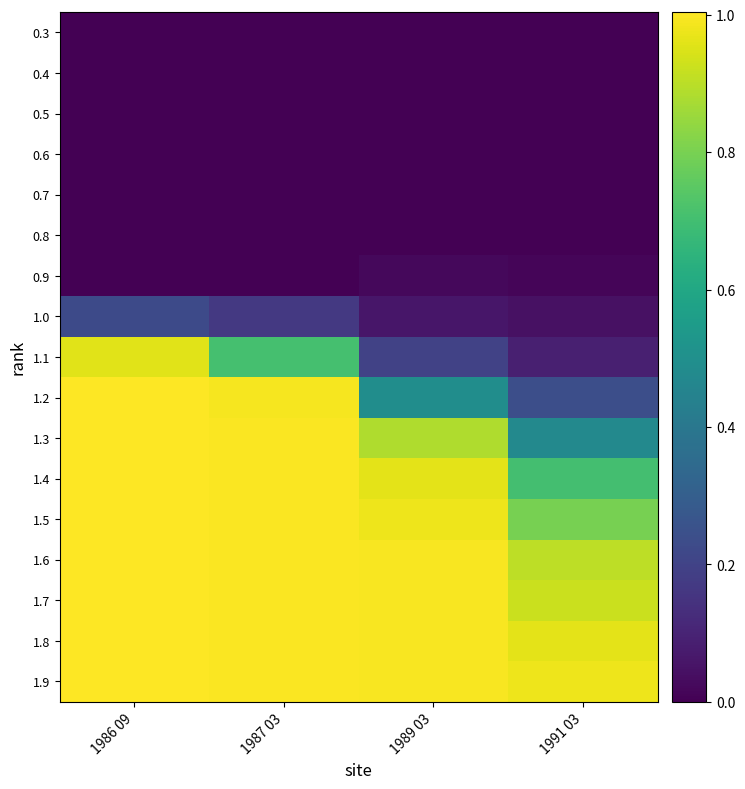

Reading left to right, transcribe all the data shown in this chart.

0.3: 1986 09=0.0	1987 03=0.0	1989 03=0.0	1991 03=0.0
0.4: 1986 09=0.0	1987 03=0.0	1989 03=0.0	1991 03=0.0
0.5: 1986 09=0.0	1987 03=0.0	1989 03=0.0	1991 03=0.0
0.6: 1986 09=0.0	1987 03=0.0	1989 03=0.0	1991 03=0.0
0.7: 1986 09=0.0	1987 03=0.0	1989 03=0.0	1991 03=0.0
0.8: 1986 09=0.0	1987 03=0.0	1989 03=0.0	1991 03=0.0
0.9: 1986 09=0.0	1987 03=0.0	1989 03=0.0	1991 03=0.0
1.0: 1986 09=0.2	1987 03=0.2	1989 03=0.1	1991 03=0.0
1.1: 1986 09=1.0	1987 03=0.7	1989 03=0.2	1991 03=0.1
1.2: 1986 09=1.0	1987 03=1.0	1989 03=0.5	1991 03=0.2
1.3: 1986 09=1.0	1987 03=1.0	1989 03=0.9	1991 03=0.5
1.4: 1986 09=1.0	1987 03=1.0	1989 03=1.0	1991 03=0.7
1.5: 1986 09=1.0	1987 03=1.0	1989 03=1.0	1991 03=0.8
1.6: 1986 09=1.0	1987 03=1.0	1989 03=1.0	1991 03=0.9
1.7: 1986 09=1.0	1987 03=1.0	1989 03=1.0	1991 03=0.9
1.8: 1986 09=1.0	1987 03=1.0	1989 03=1.0	1991 03=1.0
1.9: 1986 09=1.0	1987 03=1.0	1989 03=1.0	1991 03=1.0